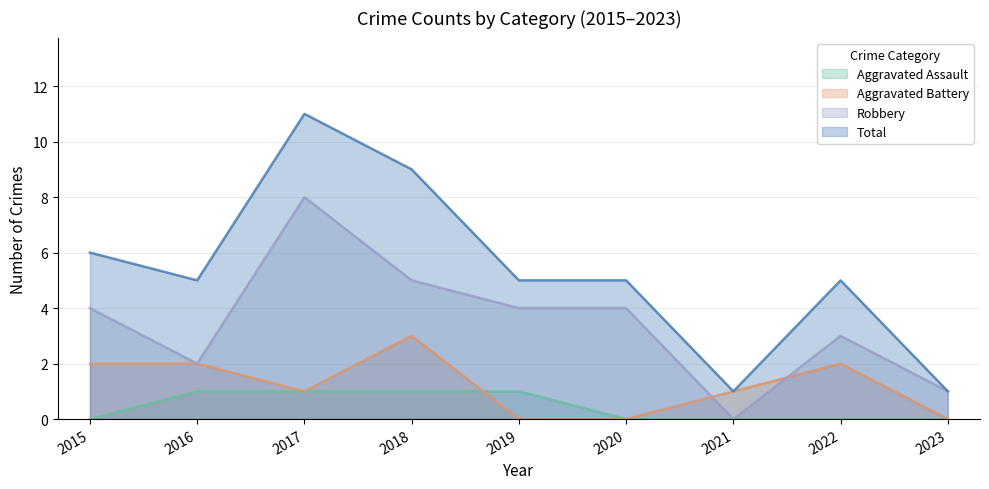

What is the total value across all series at 2017?

21